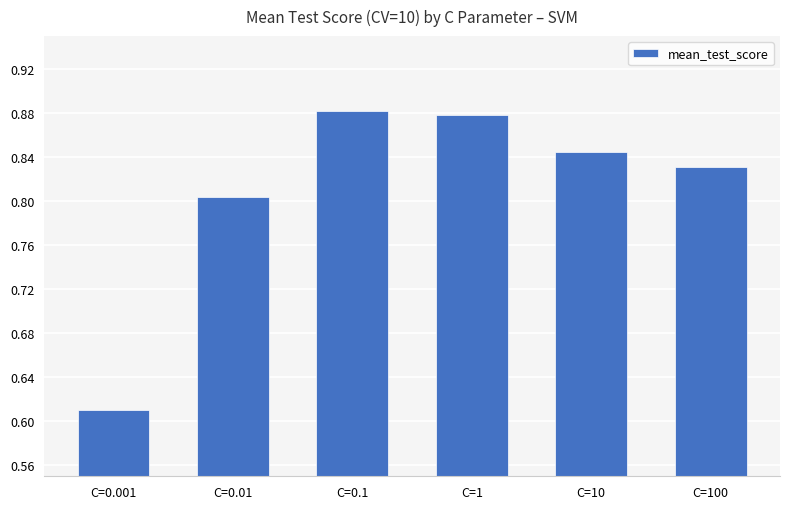

What is the label of the 6th bar from the right?

C=0.001